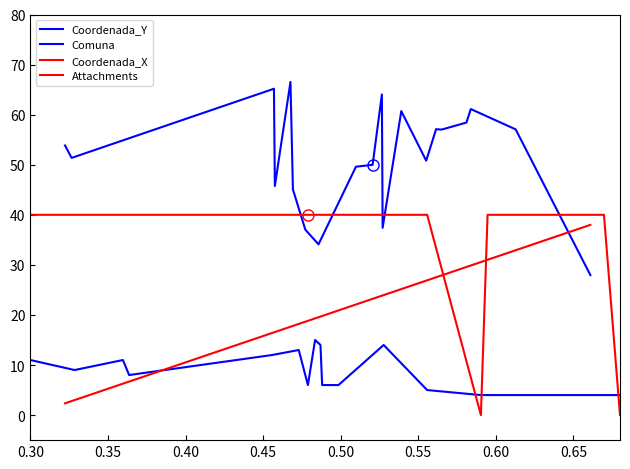

At how many categories does at least one series exceed 6?

20